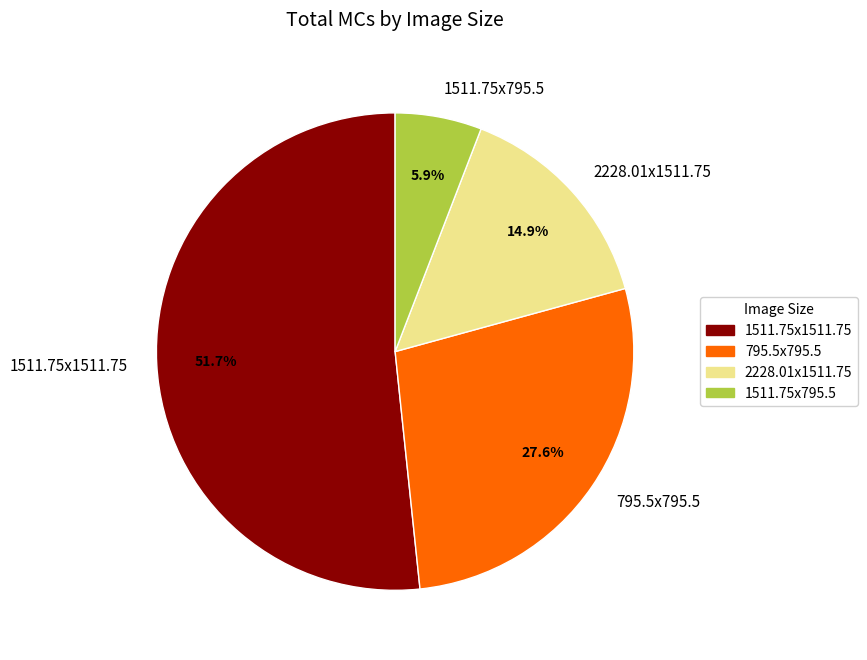

What percentage is NOT represented by 795.5x795.5?

72.4%